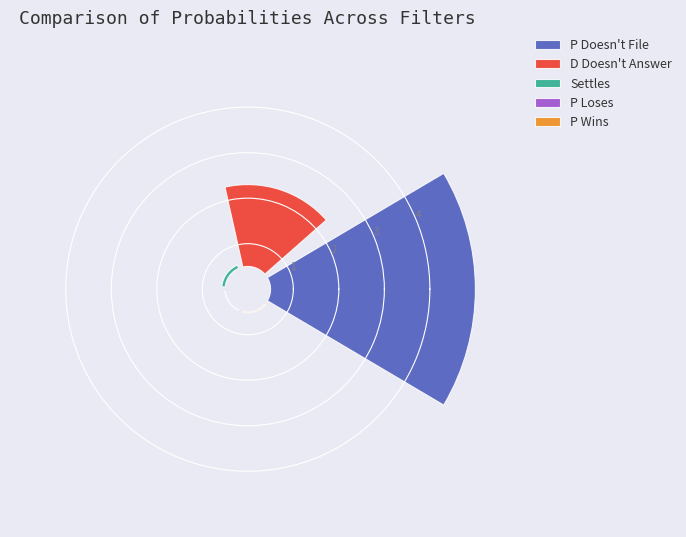

What is the largest slice in the pie chart?

P Doesn't File